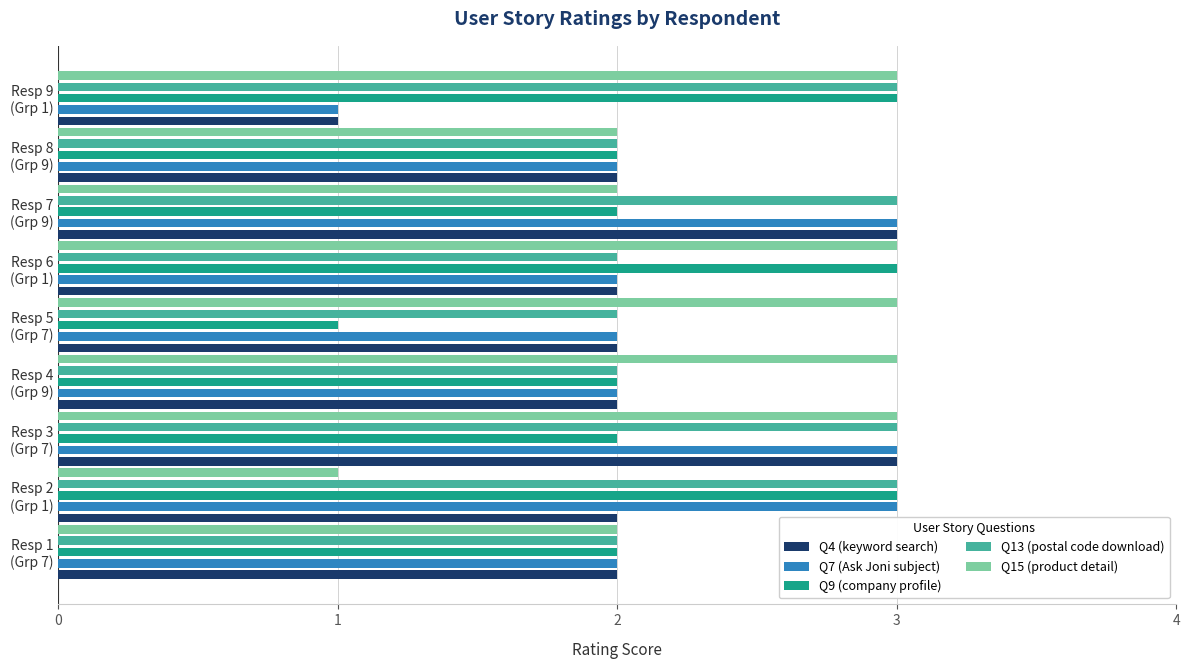

What is the maximum value shown in the chart?

3